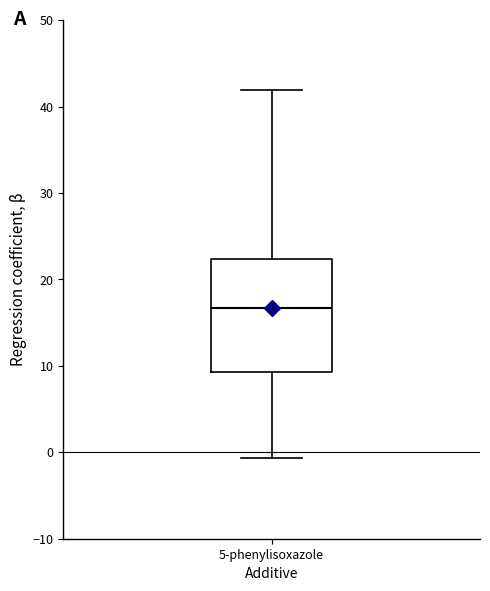

Transcribe this box plot: give where the median line is, the range the box spans, and where the two whiskers end, as read against the y-axis. The values are not printed on the chart, so give them approximately, as read against the axis.

median 17, box 9 to 22, whiskers -1 to 42